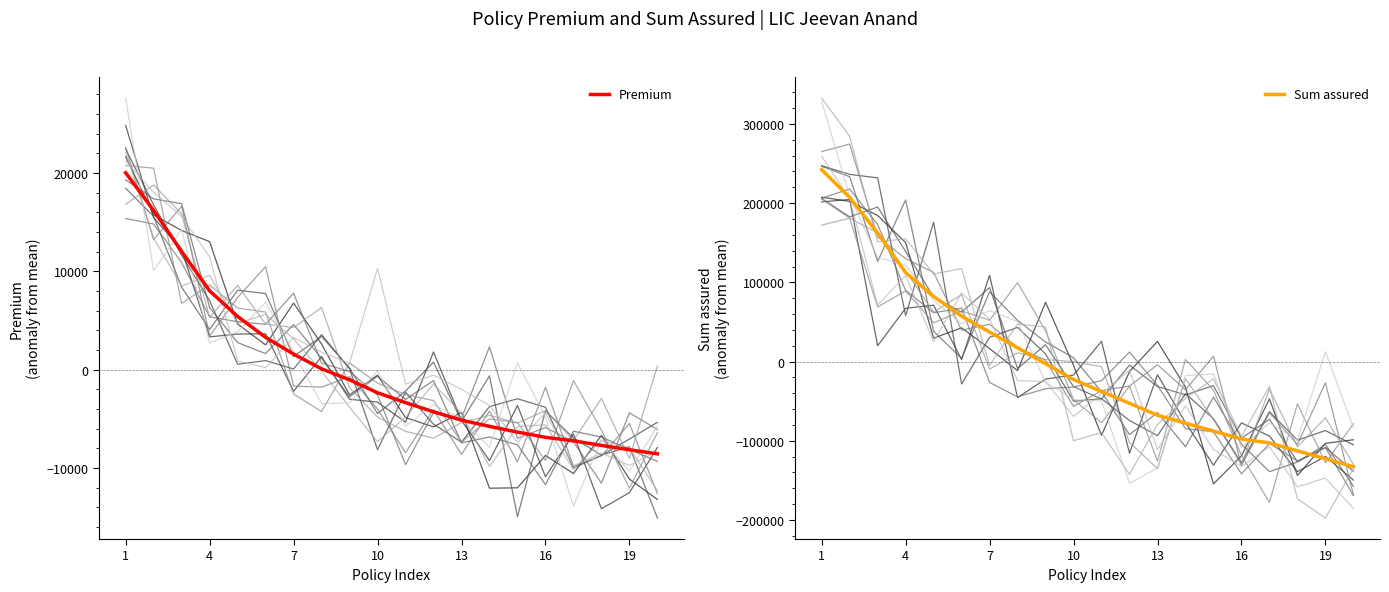

What is the difference between the maximum and minimum values in the Sum assured series?

375000